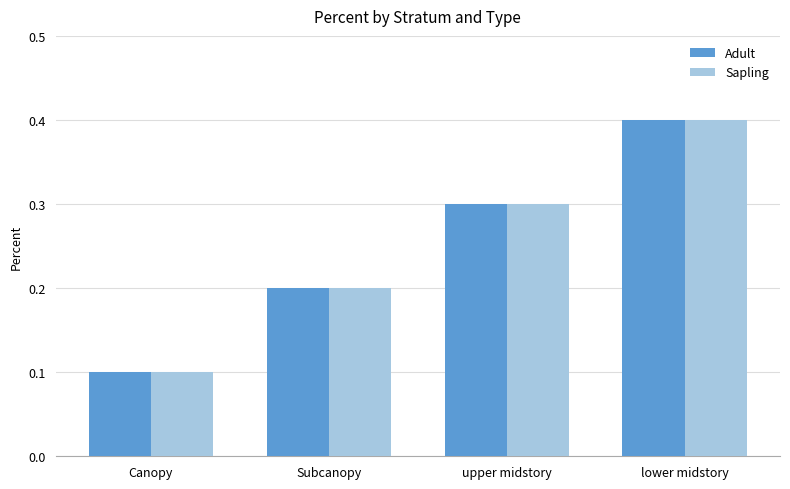

Reading left to right, extract all data points from this chart.

Adult: 0.1	0.2	0.3	0.4
Sapling: 0.1	0.2	0.3	0.4